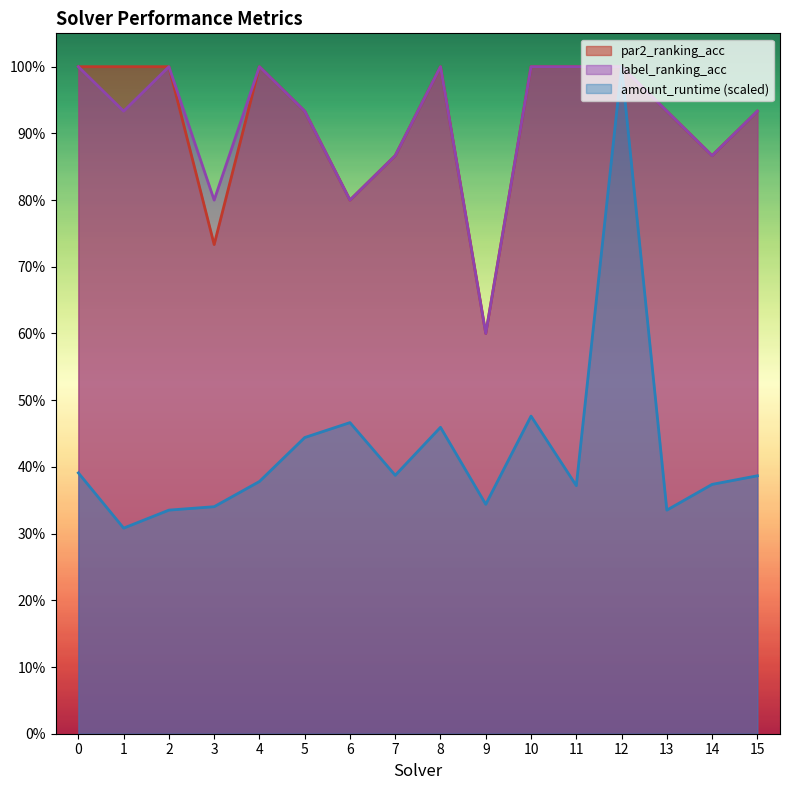

The value of par2_ranking_acc at 10 is 0.4. True or false?

False